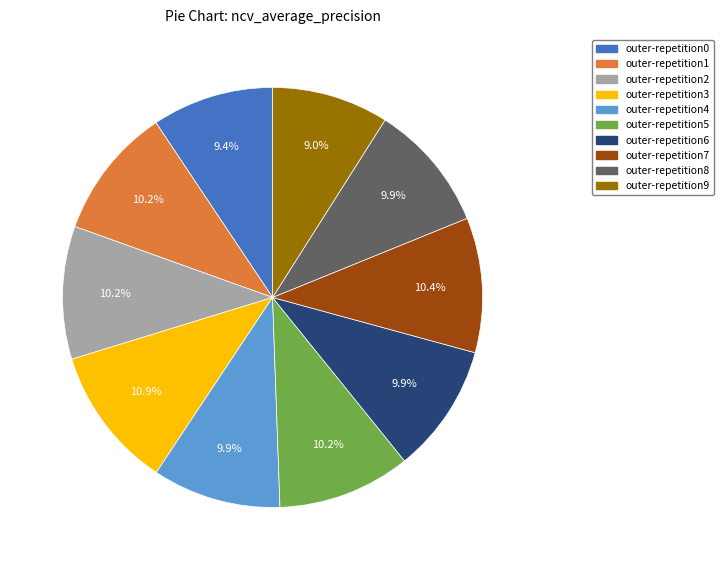

True or false: outer-repetition3 accounts for 4% of the total.

False